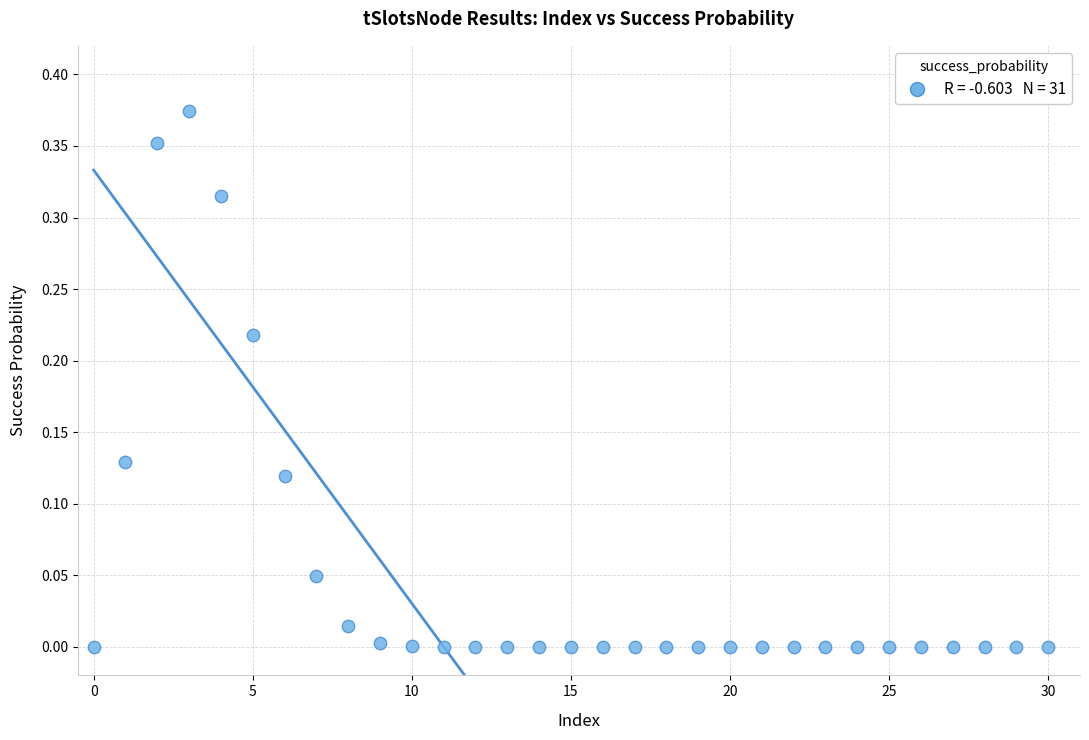

Count the number of points in this scatter plot.

31